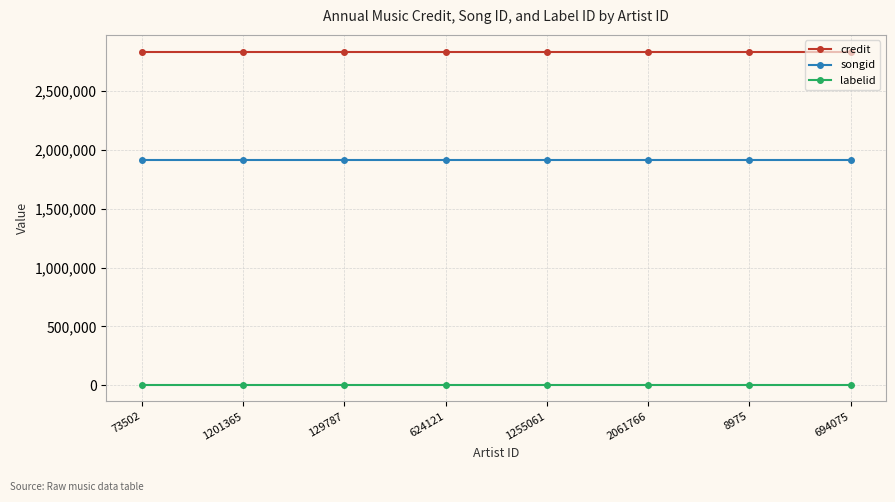

Count the number of data series in this chart.

3